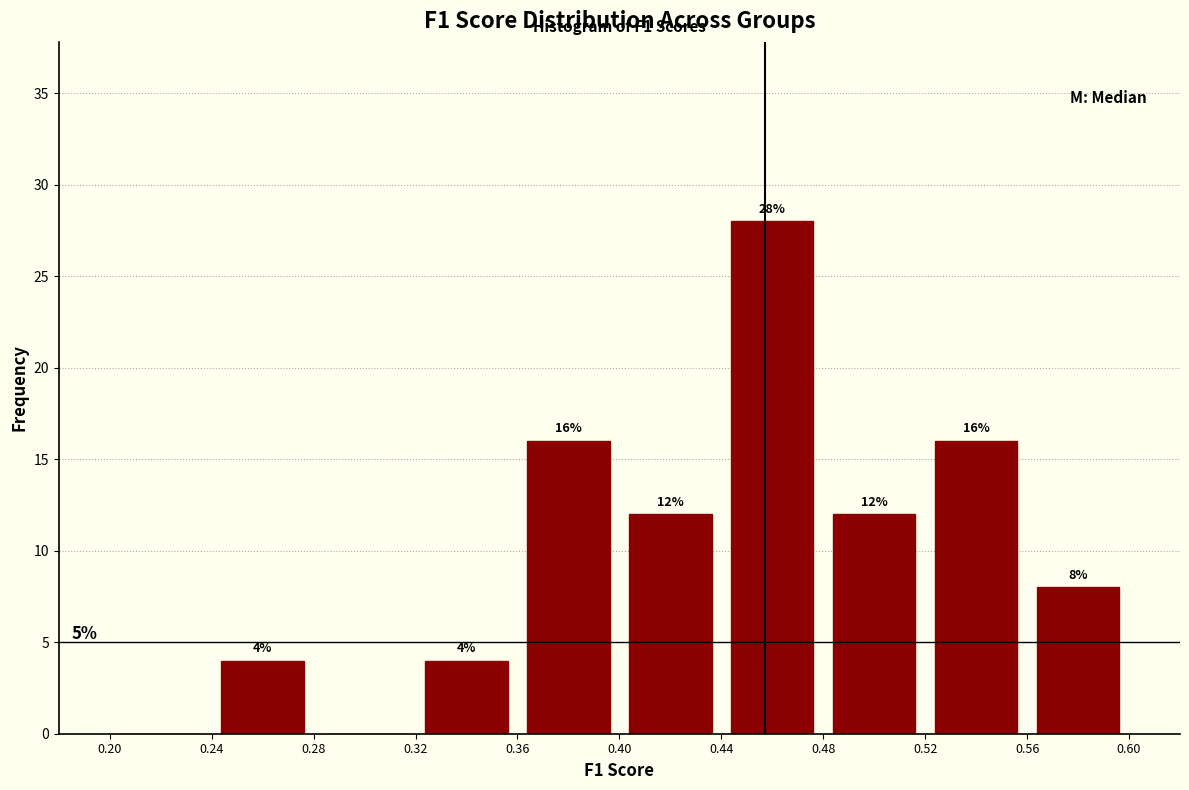

Which range on the x-axis has the tallest bar?

0.44 to 0.48